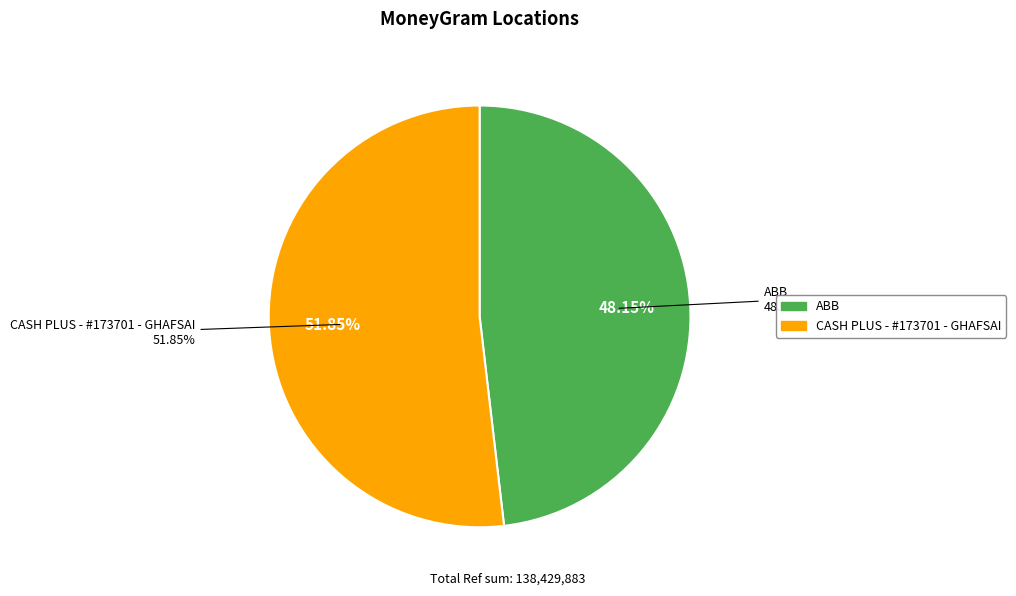

To the nearest percent, what portion does ABB represent?

48%